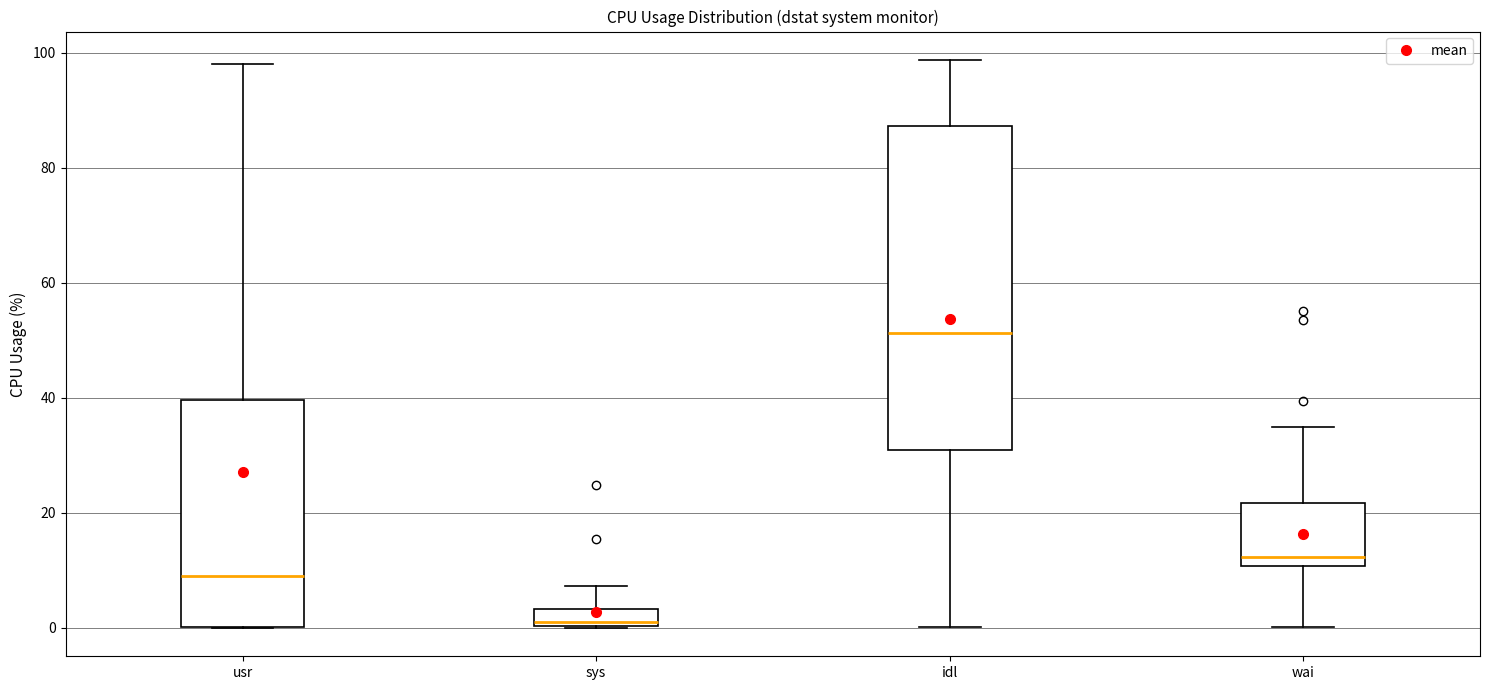

Where is the lower edge of the box for wai on the y-axis? The values are not printed on the chart, so give them approximately, as read against the axis.

10